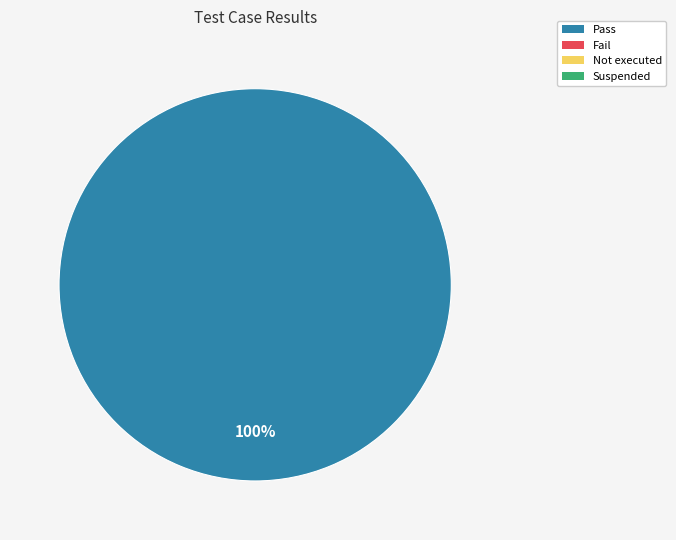

Does any single category account for the majority?

Yes